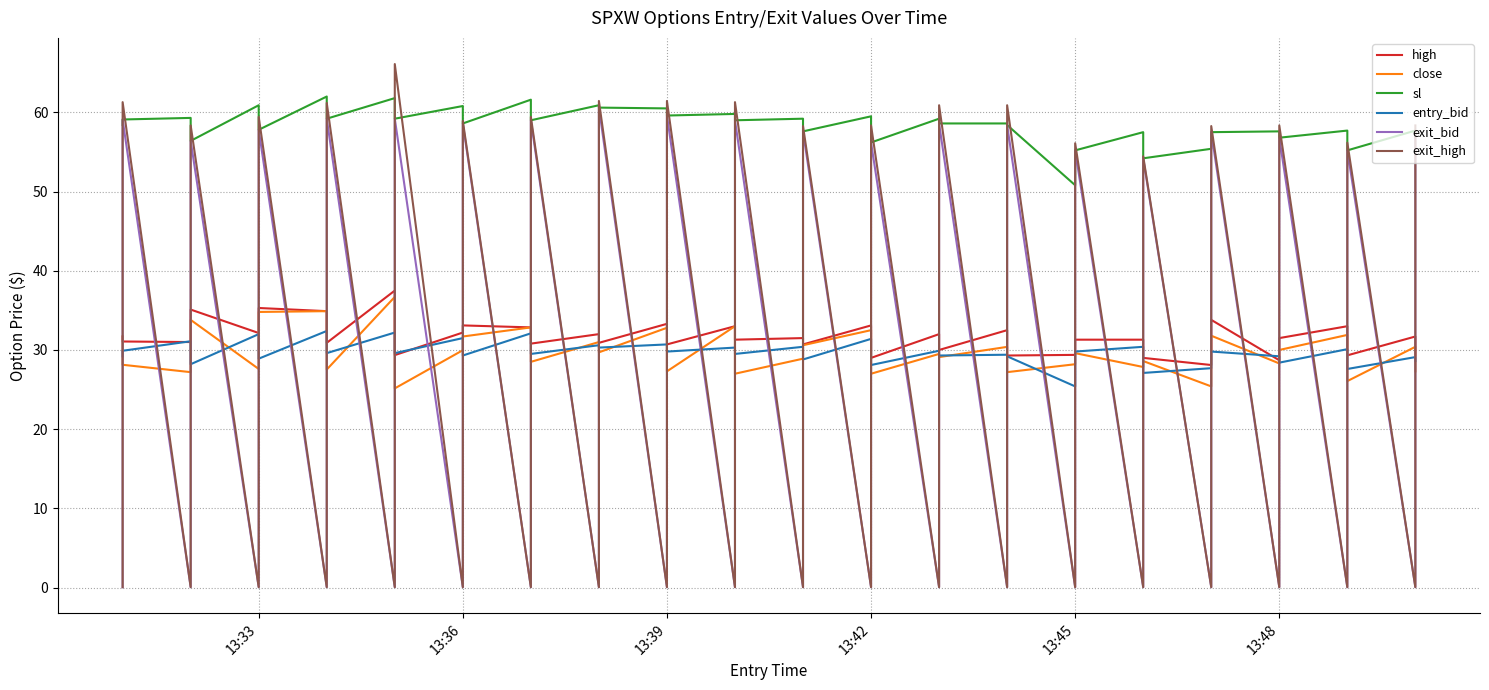

What is the greatest value displayed?

66.1